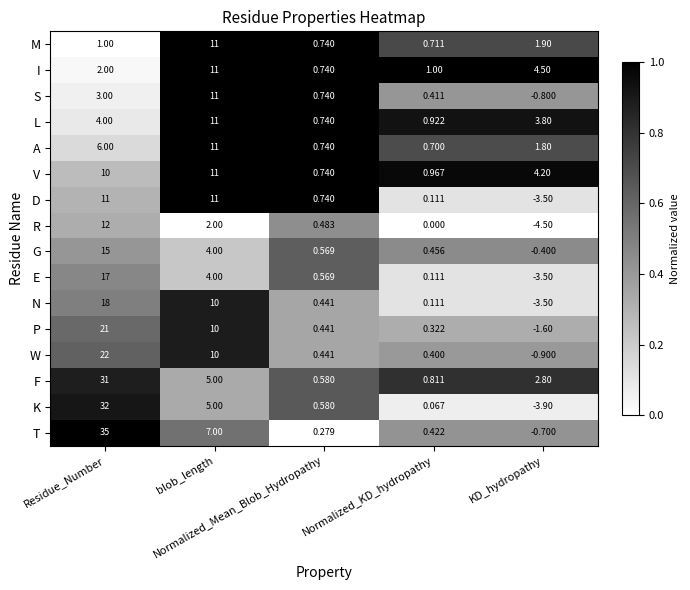

Which series has the widest spread of values?

K